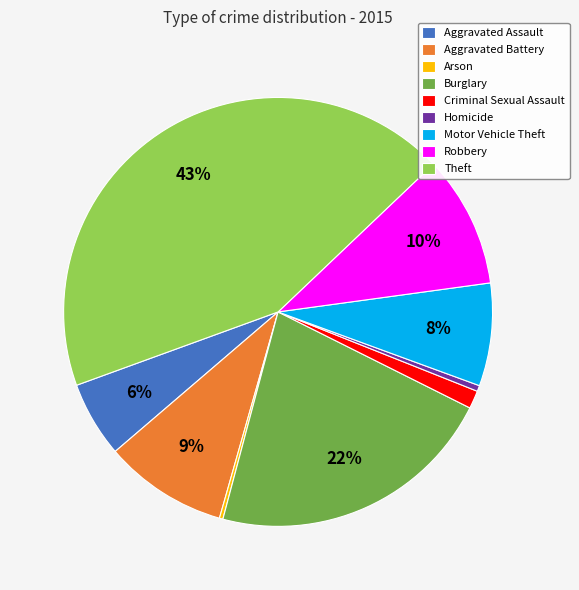

Combined, do Criminal Sexual Assault and Motor Vehicle Theft account for over 50%?

No